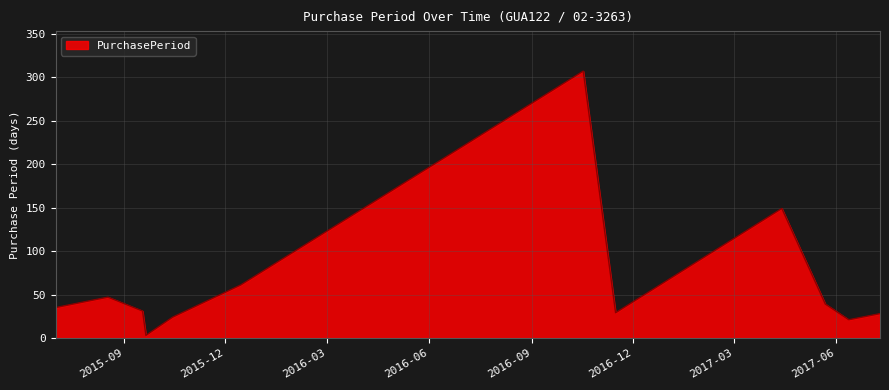

What is the difference between the second highest and second lowest values?

128